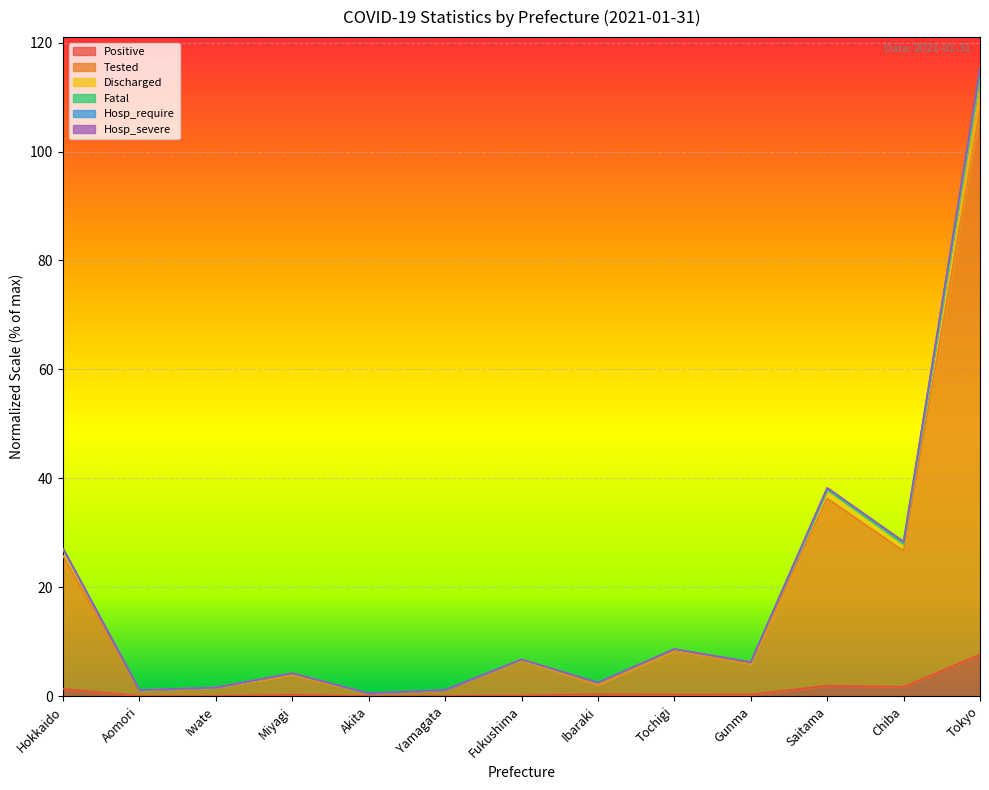

What is the sum of all Positive values?

14.1